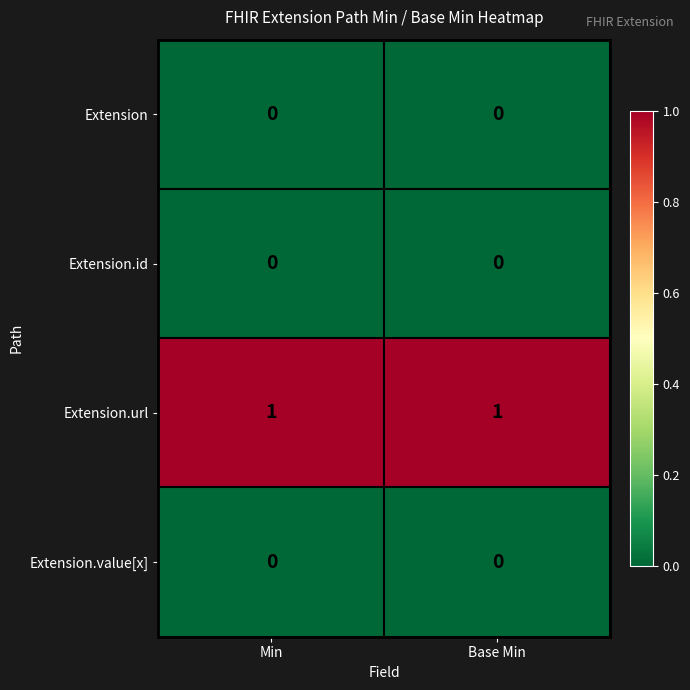

True or false: Extension.value[x] has a value of 0 at Min.

True